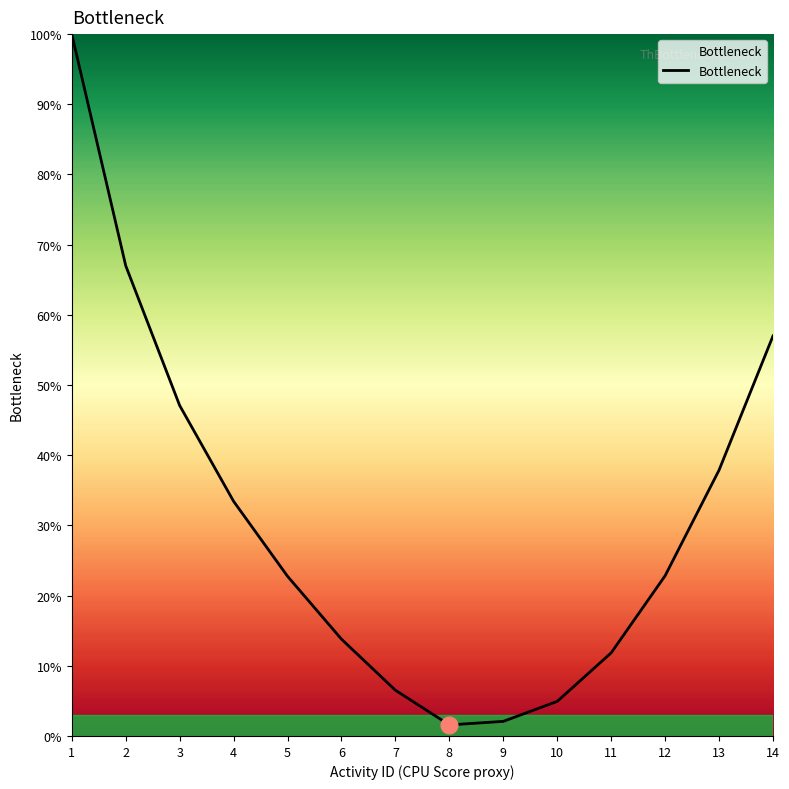

What is the sum of all values?

428.7